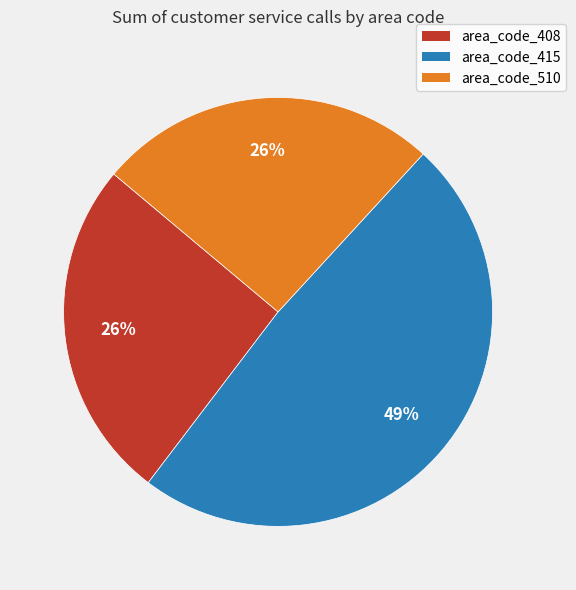

Which category has the biggest portion of the pie?

area_code_415